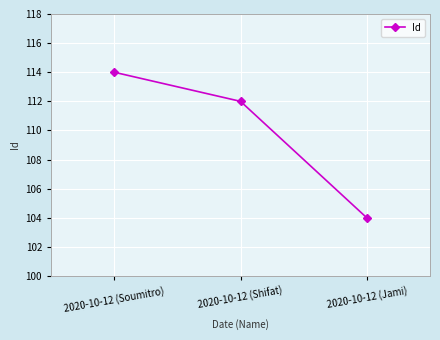

Which category has the highest value across all series?

2020-10-12 (Soumitro)